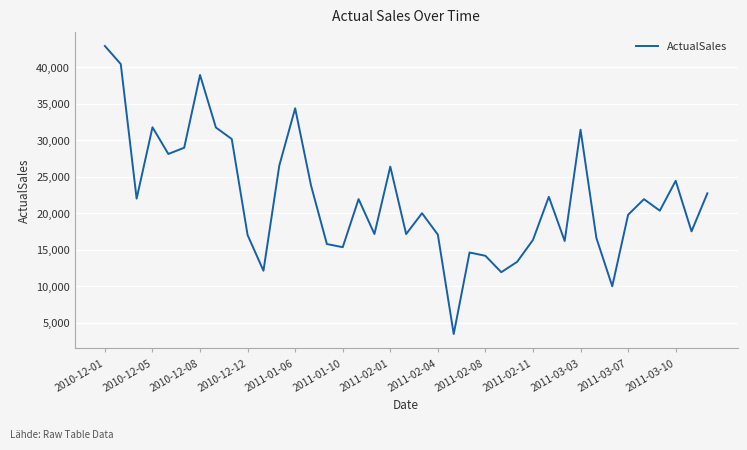

What is the difference between the maximum and minimum values?

39431.1